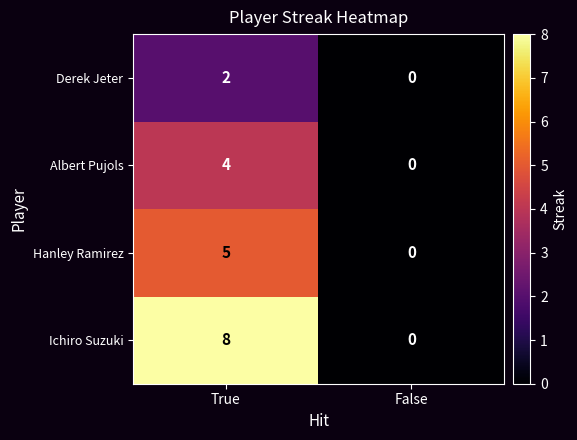

At how many categories does at least one series exceed 3?

1